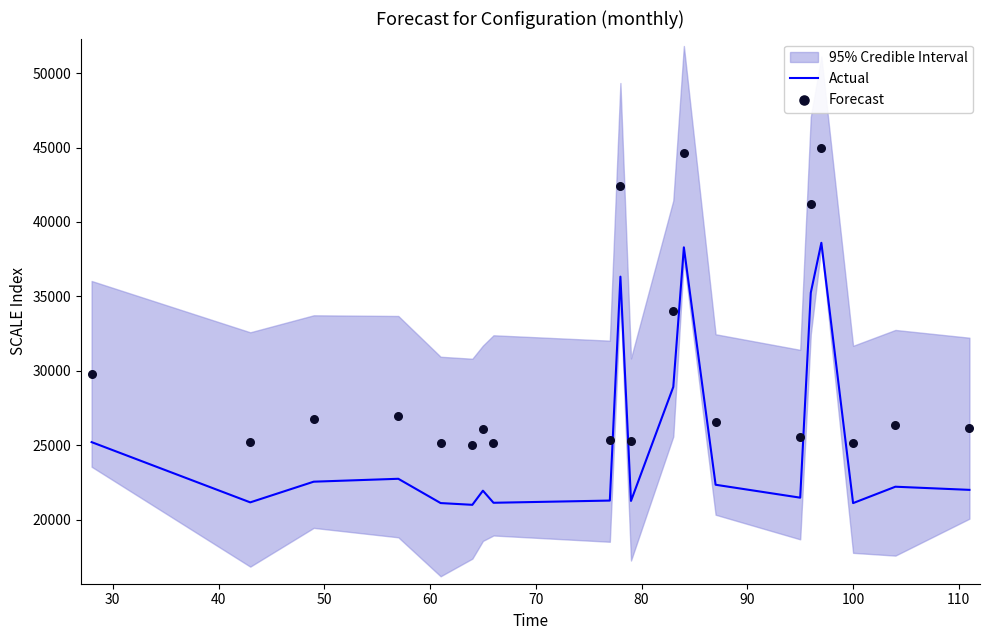

What is the minimum value for Actual?

21000.0